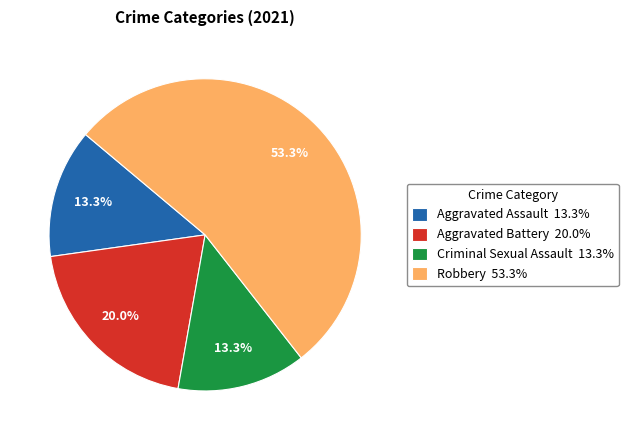

What percentage is the Robbery slice, to the nearest percent?

53%